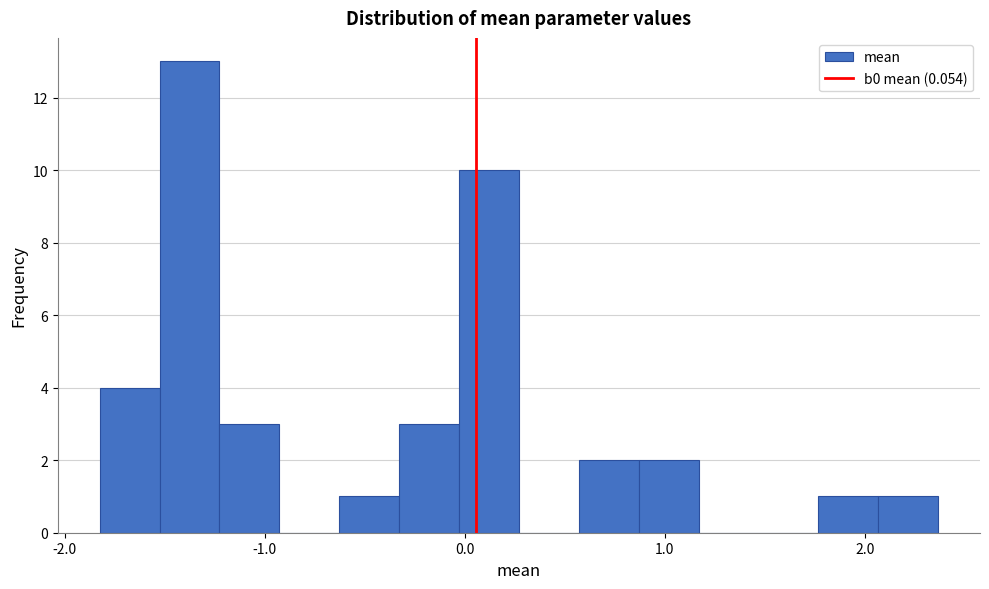

Read against the x-axis, roughly where is the centre of the tallest bar?

-1.4